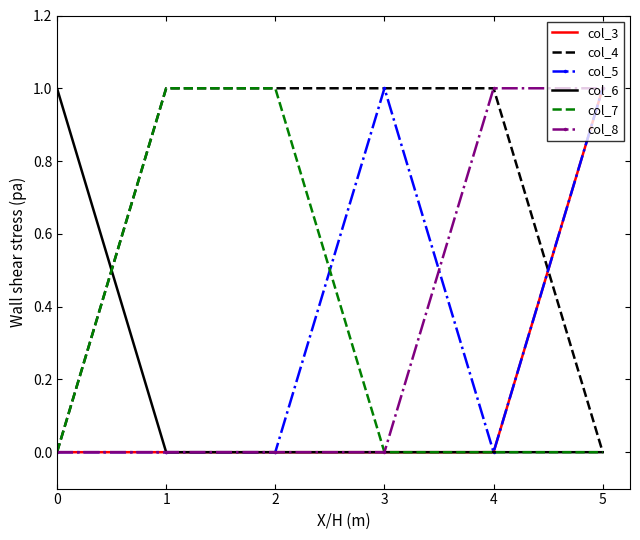

What is the difference between the second highest and second lowest values in the col_7 series?

1